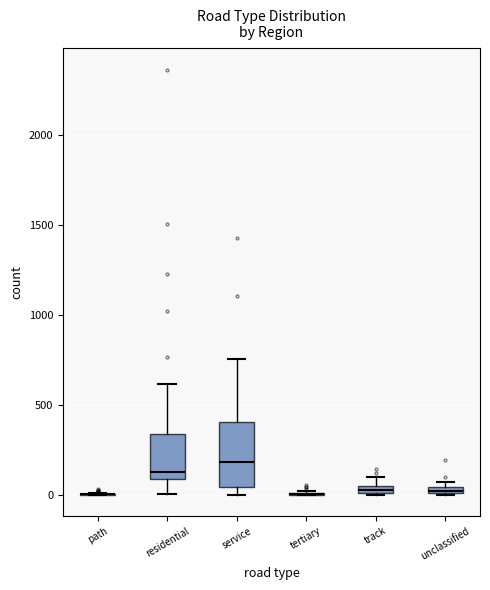

Where is the lower edge of the box for unclassified on the y-axis? The values are not printed on the chart, so give them approximately, as read against the axis.

0